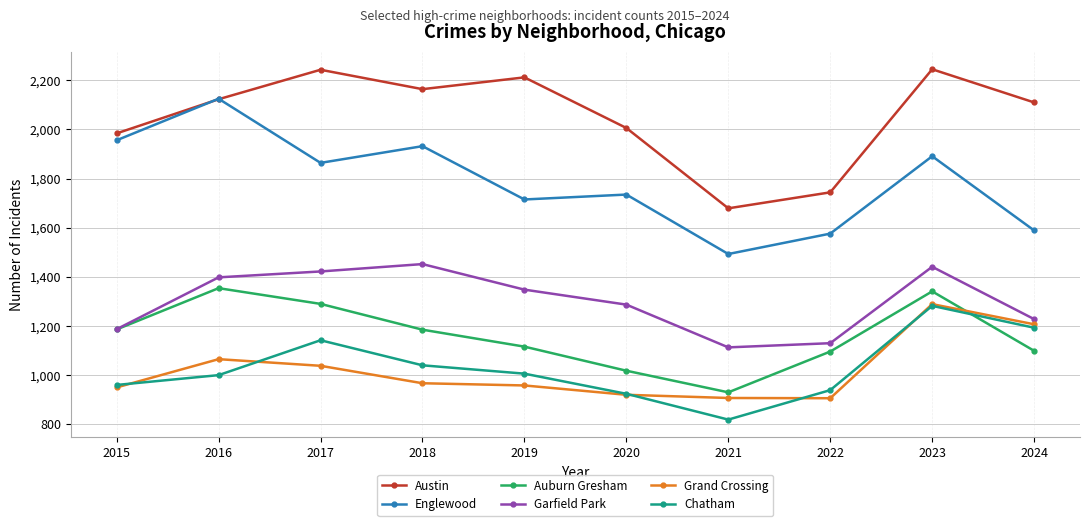

What is the spread (max minus min) of values at 2015?

1034